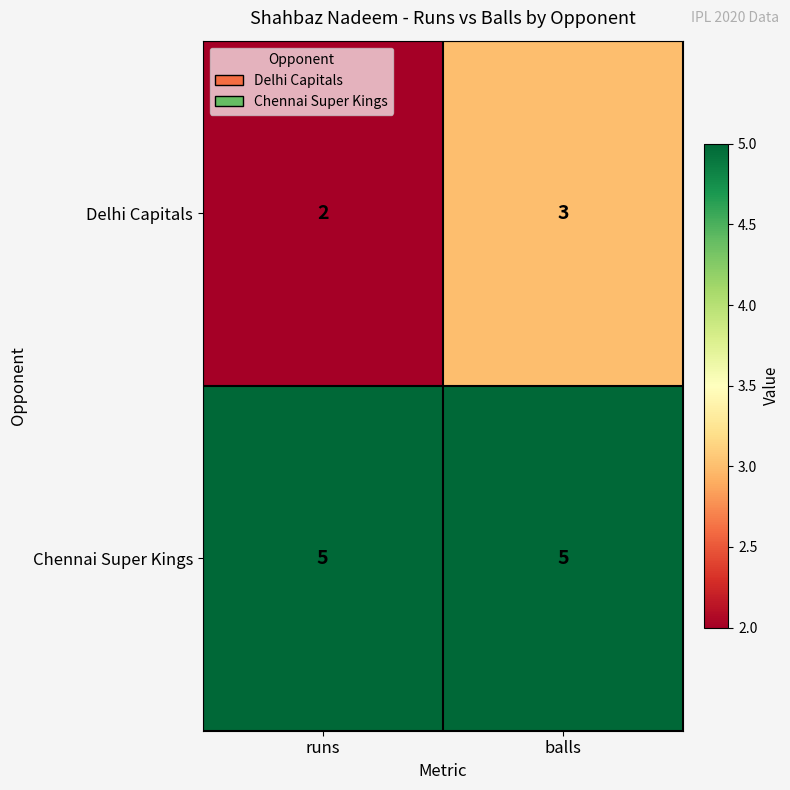

What is the sum of all Delhi Capitals values?

5